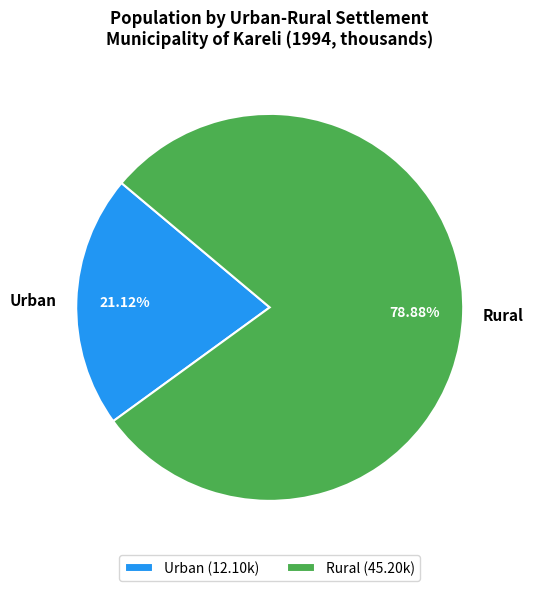

How many segments does this pie chart have?

2